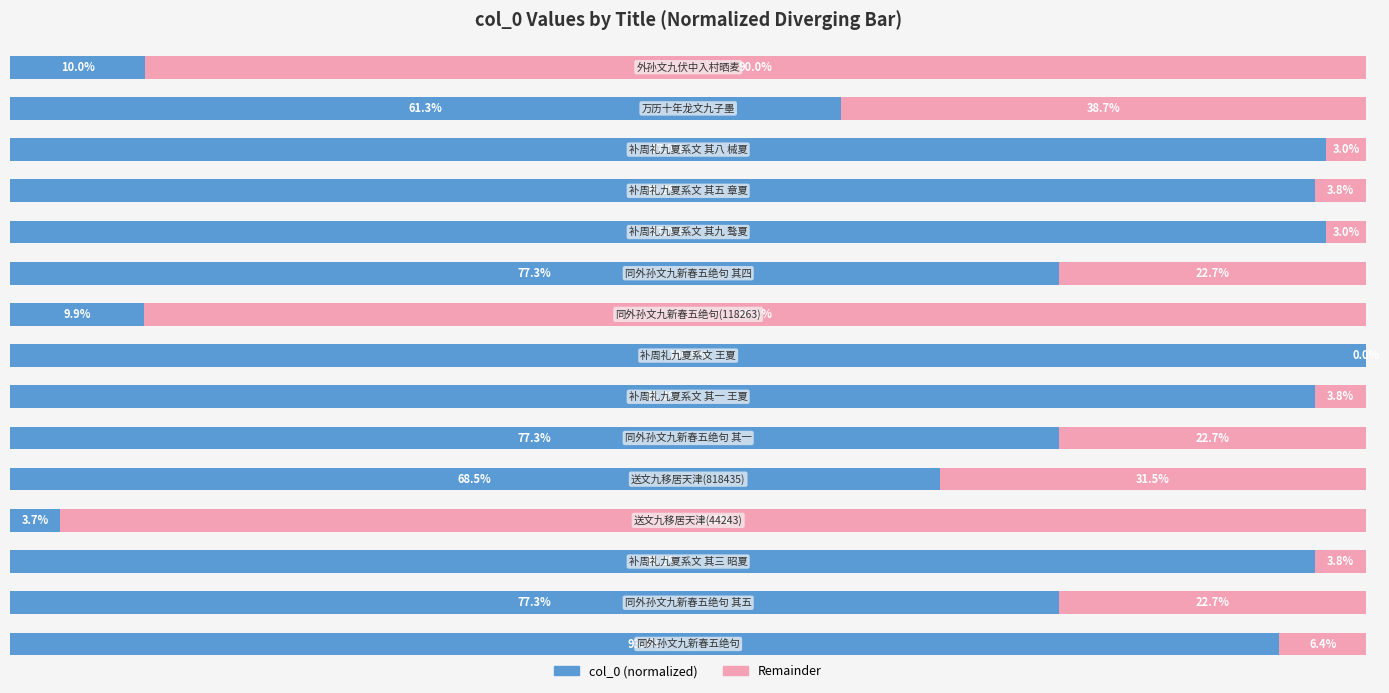

What are all the series names shown in the legend?

col_0 (normalized), Remainder